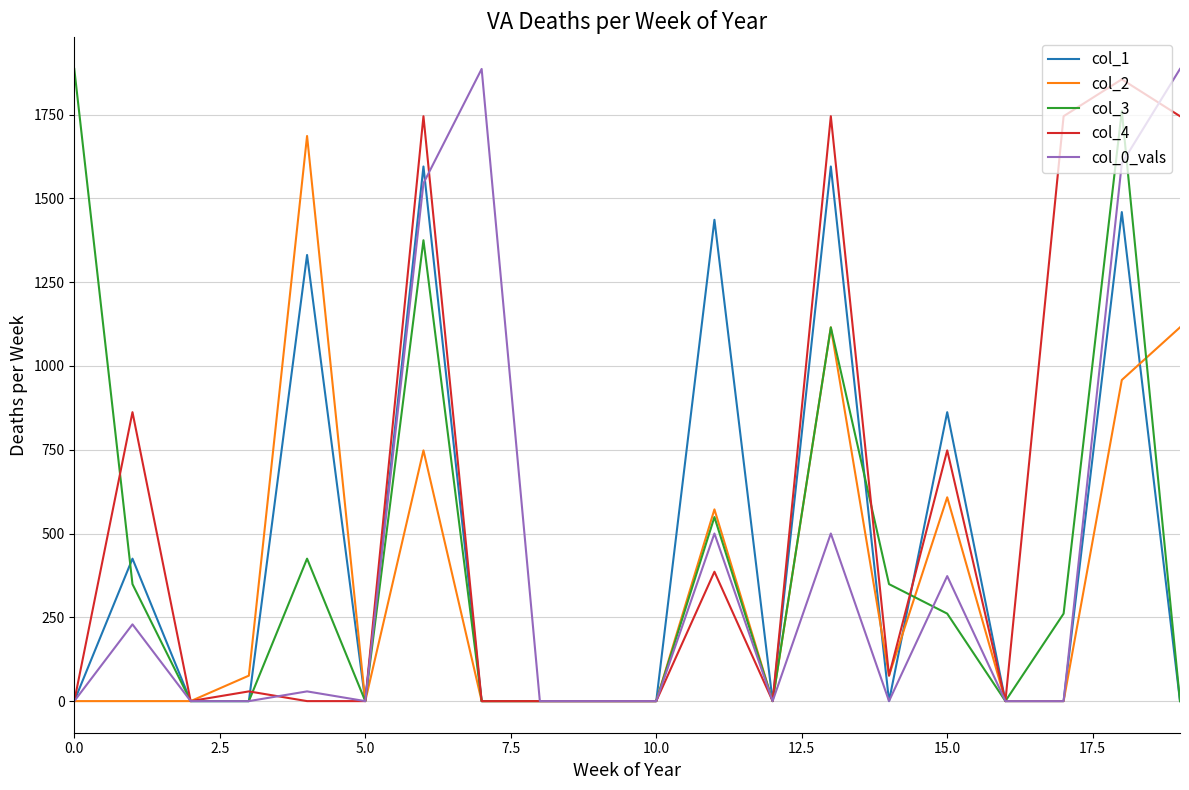

Which series has the largest total across all categories?

col_4